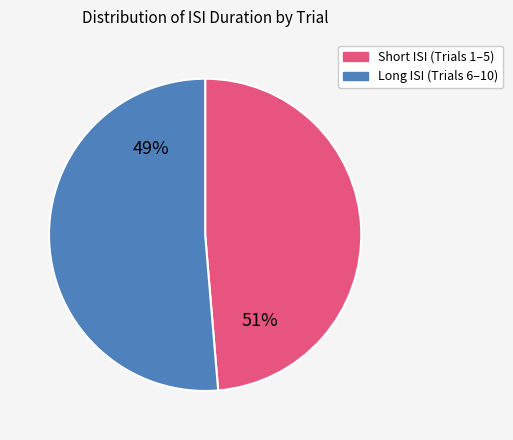

True or false: 1 accounts for 26% of the total.

False